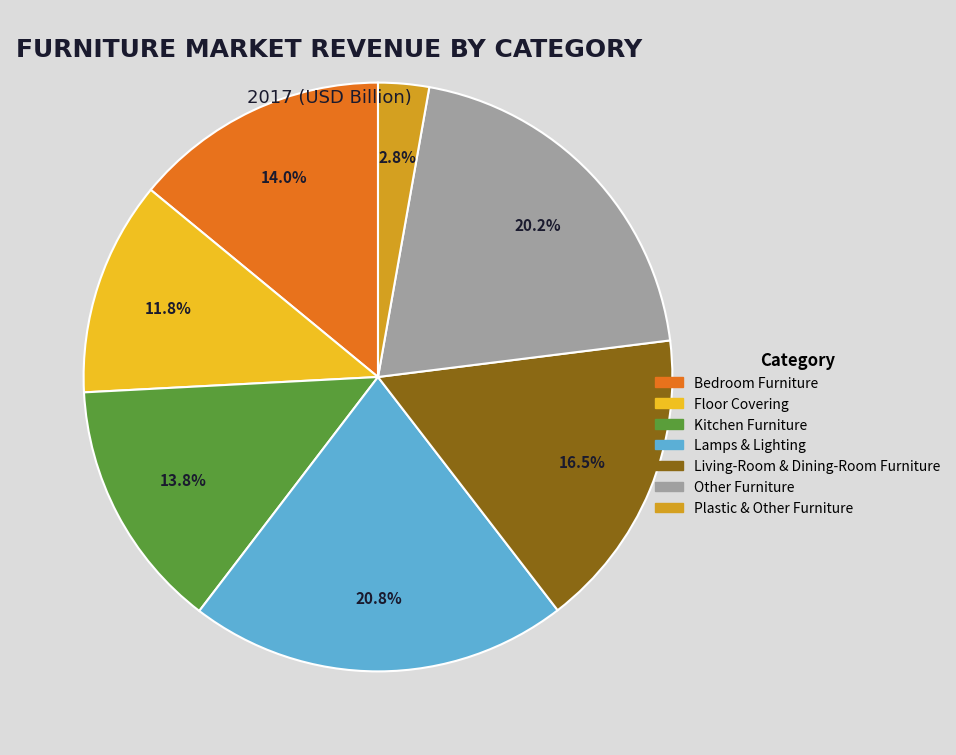

What percentage is the Other Furniture slice, to the nearest percent?

20%